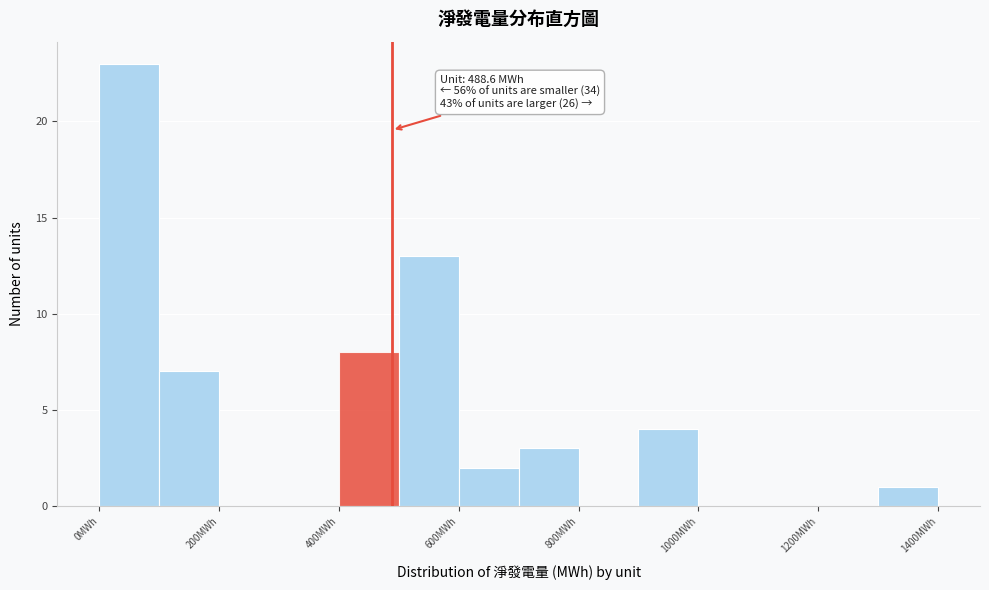

Over which range of the x-axis is the bar tallest?

0 to 100